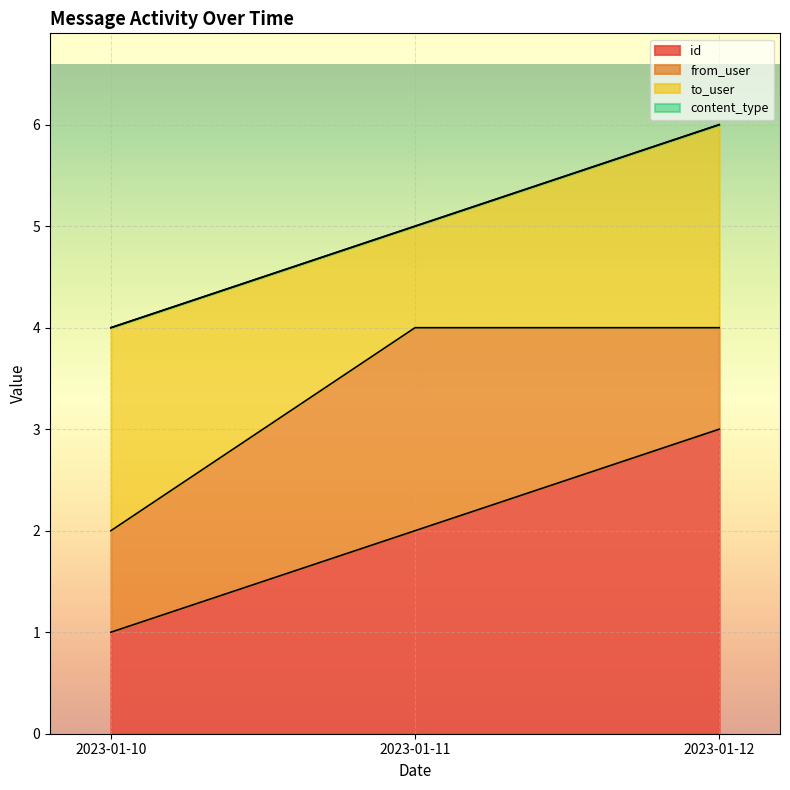

List the labels in order of id value, largest first.

2023-01-12, 2023-01-11, 2023-01-10